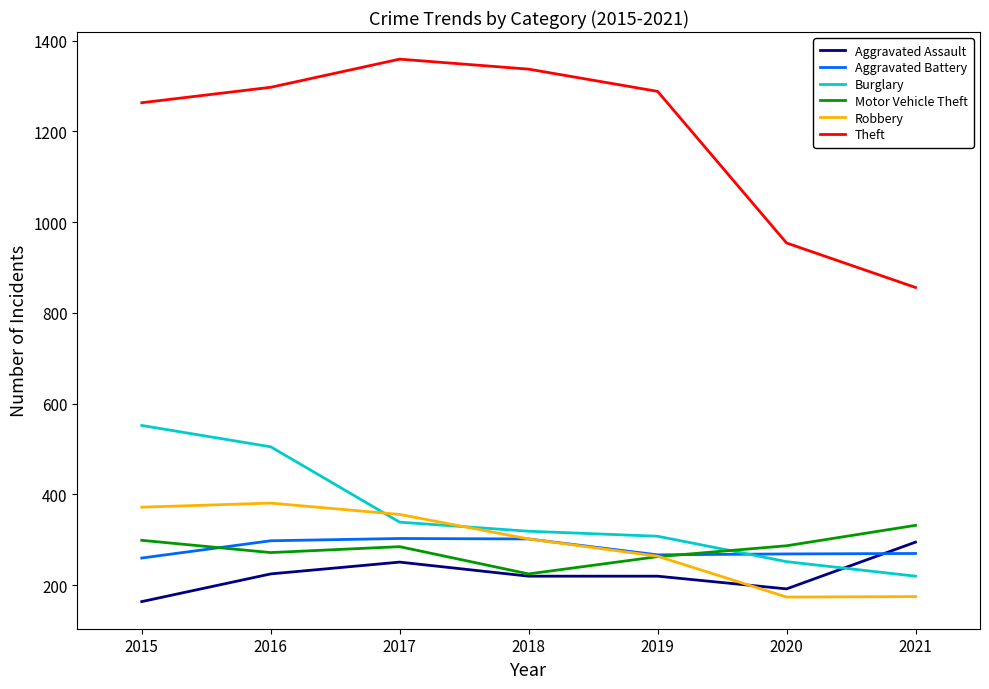

Is the value of Aggravated Assault at 2017 greater than the value of Motor Vehicle Theft at 2020?

No